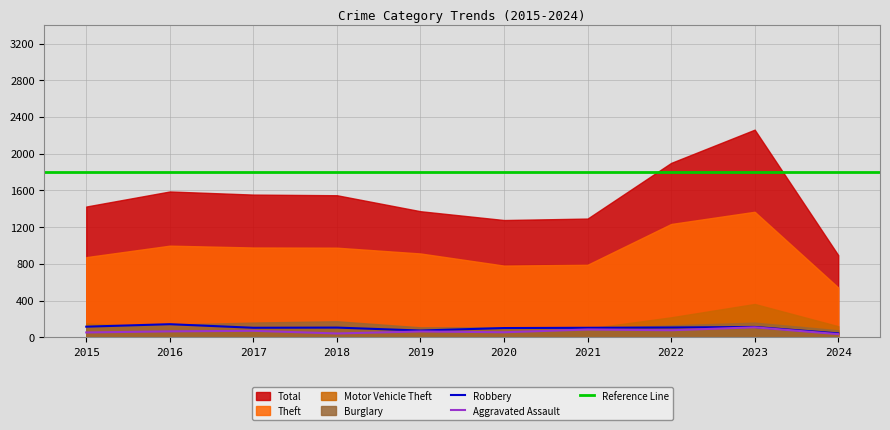

Reading left to right, transcribe all the data shown in this chart.

Theft: 2015=874	2016=999	2017=979	2018=977	2019=914	2020=782	2021=791	2022=1235	2023=1368	2024=544
Total: 2015=1425	2016=1589	2017=1555	2018=1548	2019=1374	2020=1278	2021=1294	2022=1900	2023=2262	2024=896
Burglary: 2015=121	2016=139	2017=162	2018=176	2019=110	2020=110	2021=95	2022=132	2023=161	2024=78
Robbery: 2015=117	2016=144	2017=105	2018=107	2019=75	2020=102	2021=105	2022=108	2023=114	2024=44
Motor Vehicle Theft: 2015=152	2016=110	2017=104	2018=127	2019=84	2020=109	2021=96	2022=219	2023=364	2024=122
Aggravated Assault: 2015=54	2016=66	2017=72	2018=43	2019=65	2020=56	2021=86	2022=78	2023=110	2024=36